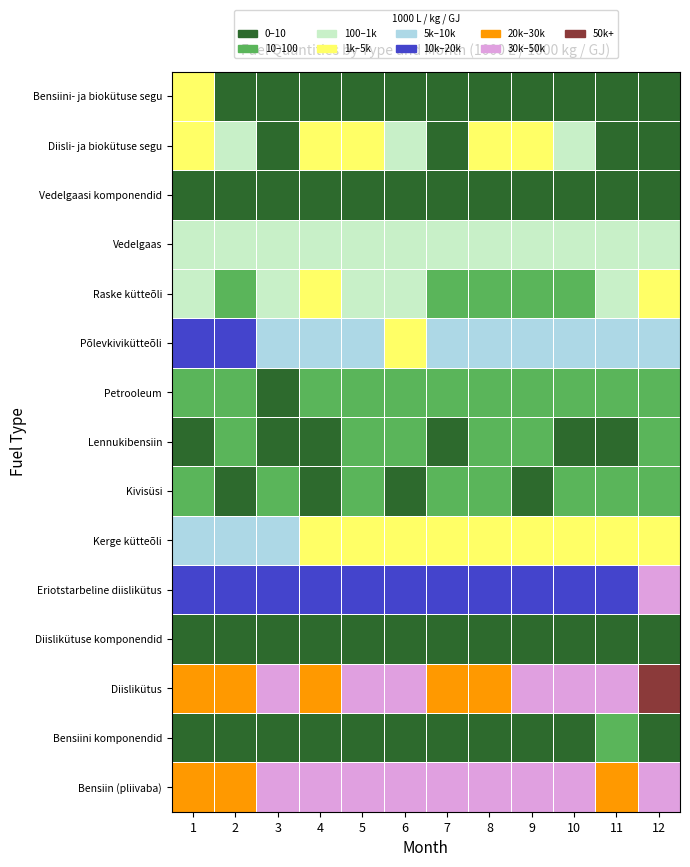

How many series are shown in this chart?

15